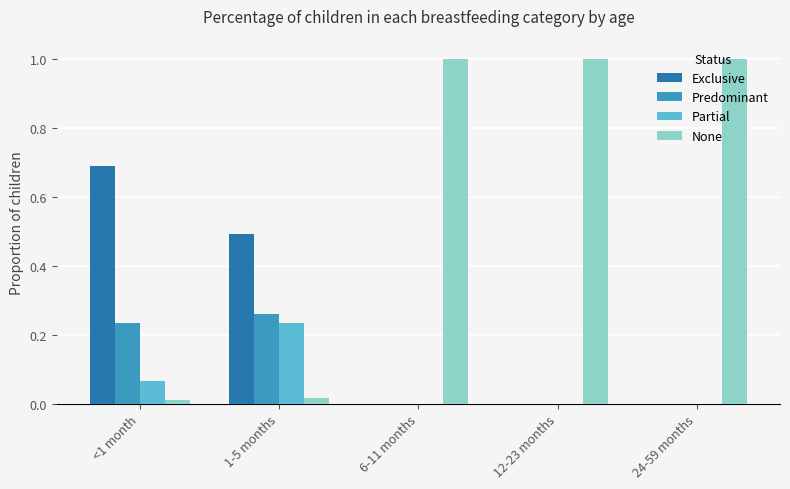

What is the sum of all None values?

3.0